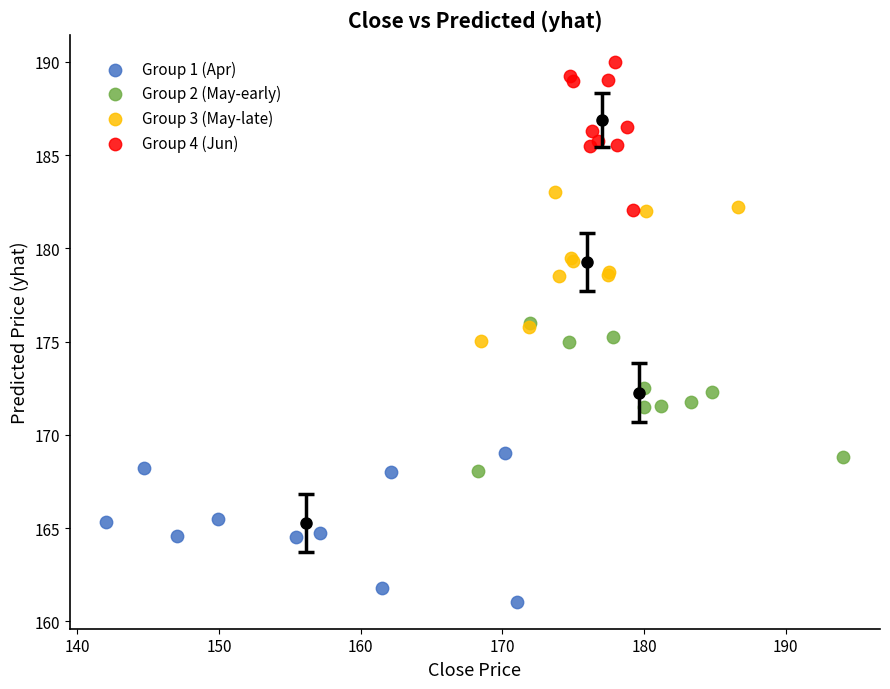

Which series reaches the maximum Y coordinate?

Group 4 (Jun)